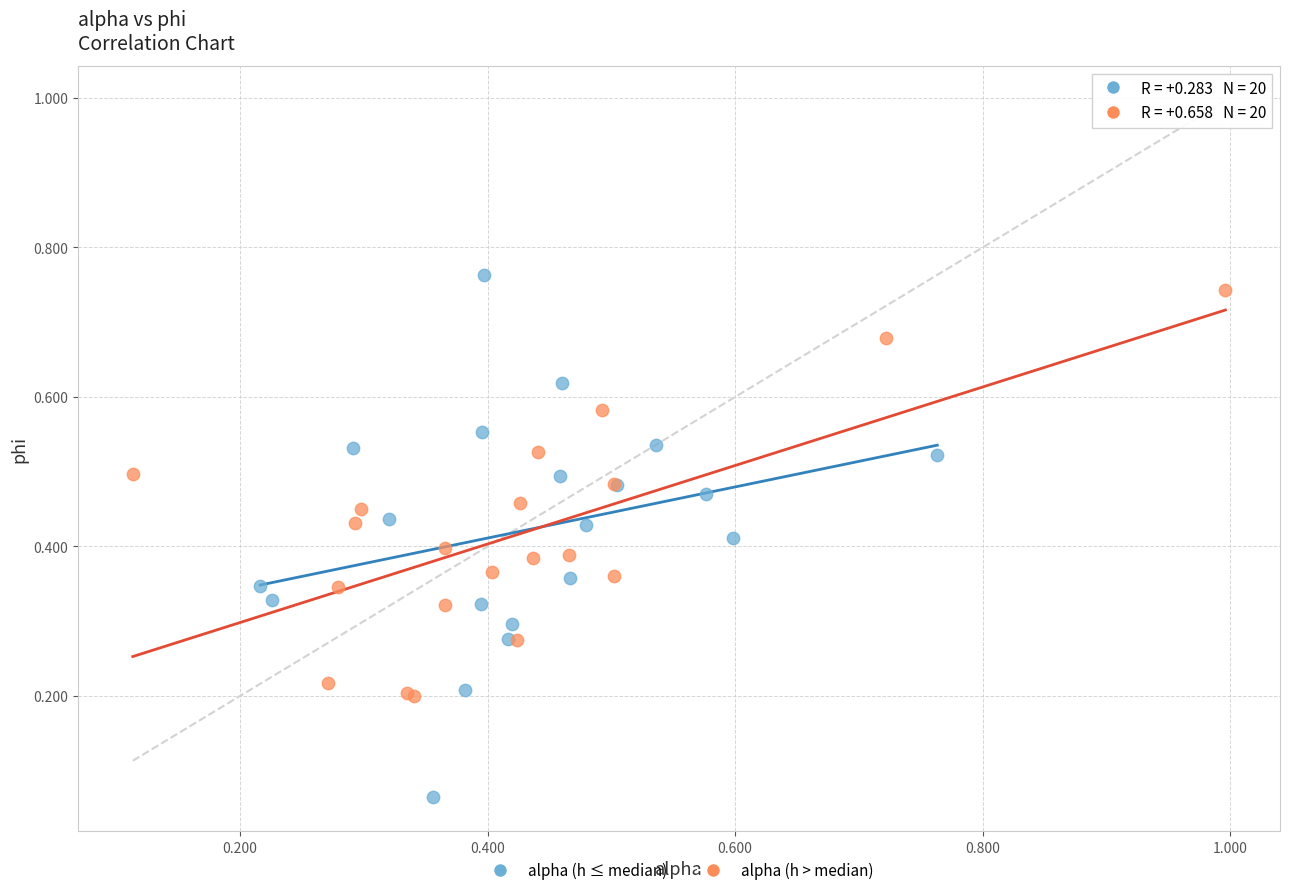

Which series has the largest Y range (max minus min)?

alpha (h ≤ median)